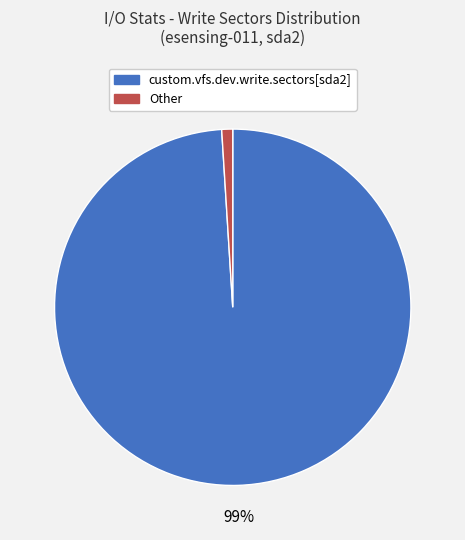

Is it true that Other is 10% of the pie?

False